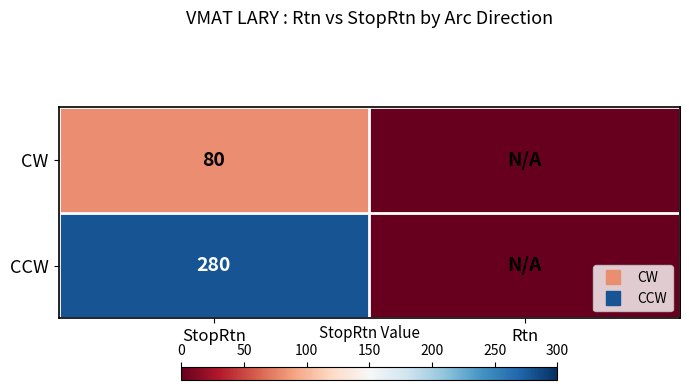

Between StopRtn and Rtn, which is larger?

StopRtn